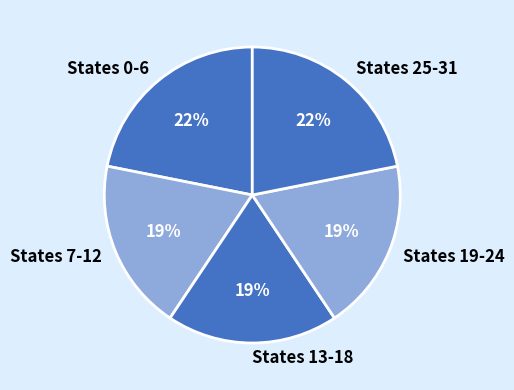

True or false: States 0-6 accounts for 16% of the total.

False